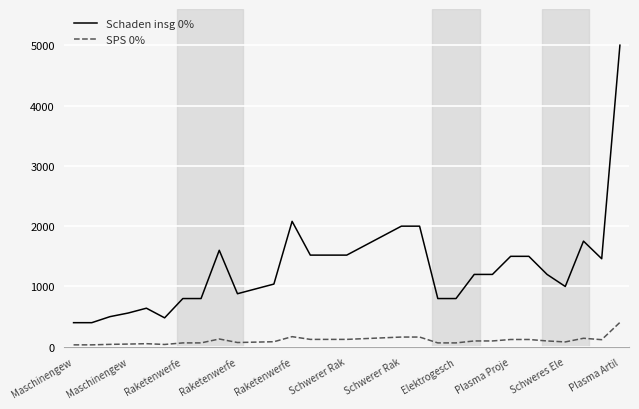

List the series in order of their overall mean, highest first.

Schaden insg 0%, SPS 0%